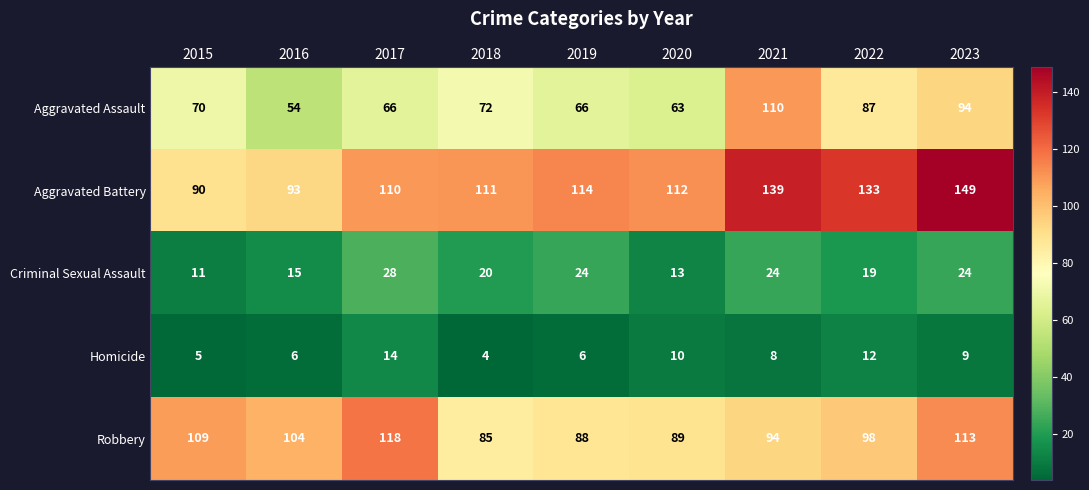

The Aggravated Assault series shows 54 at 2016. True or false?

True